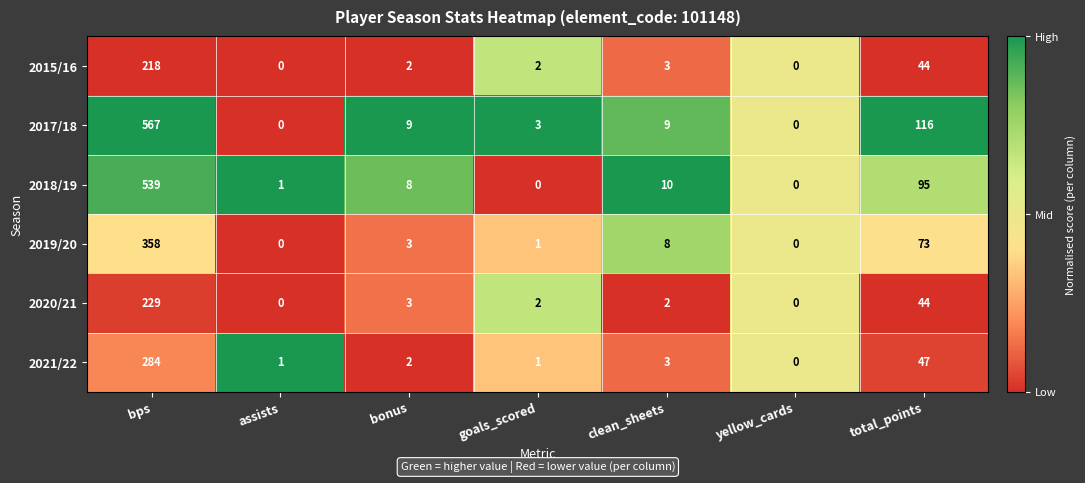

What is the sum of the 2018/19 values at goals_scored and total_points?

95